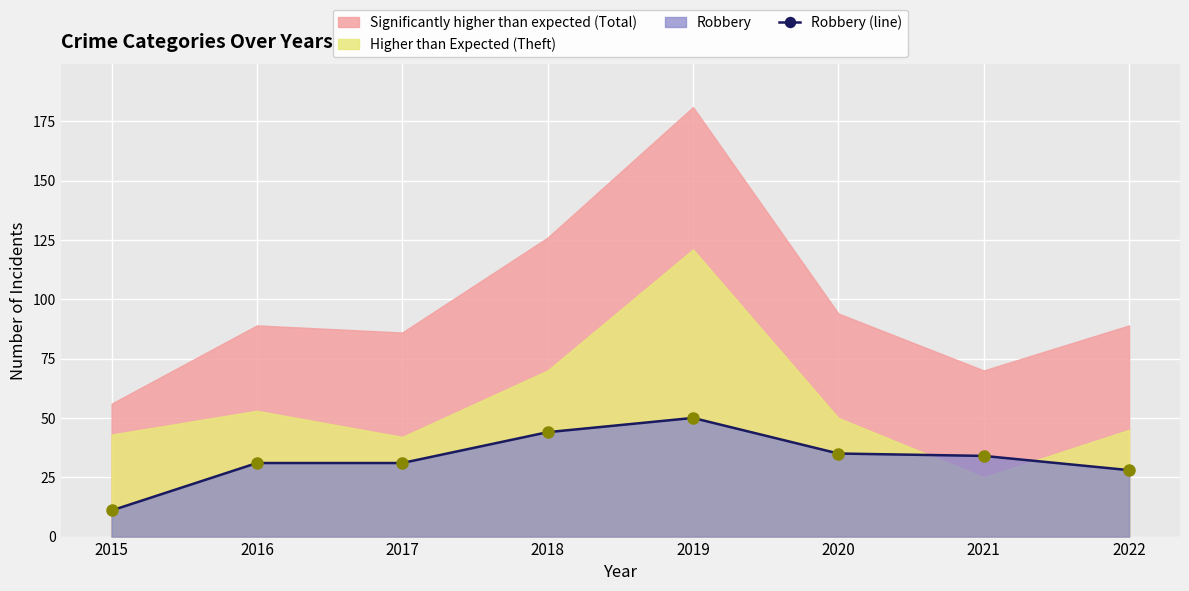

Rank the categories by value from highest to lowest.

2019, 2018, 2020, 2021, 2016, 2017, 2022, 2015